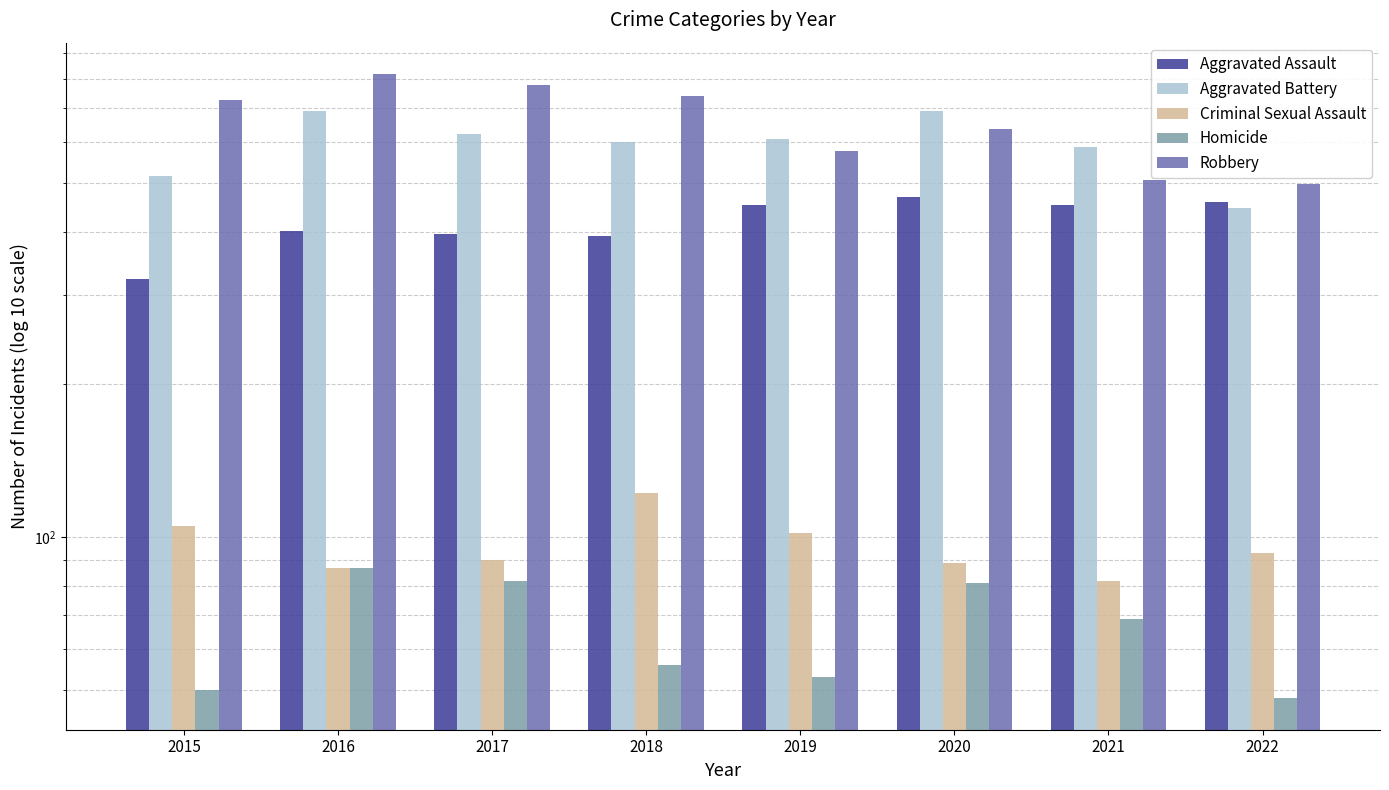

Is it true that Robbery equals 726 at 2015?

True